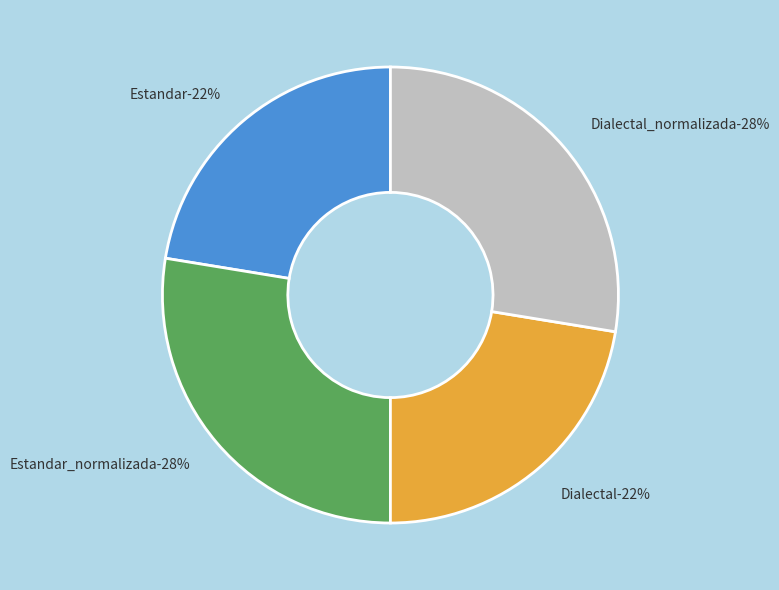

Which category has the biggest portion of the pie?

Estandar_normalizada